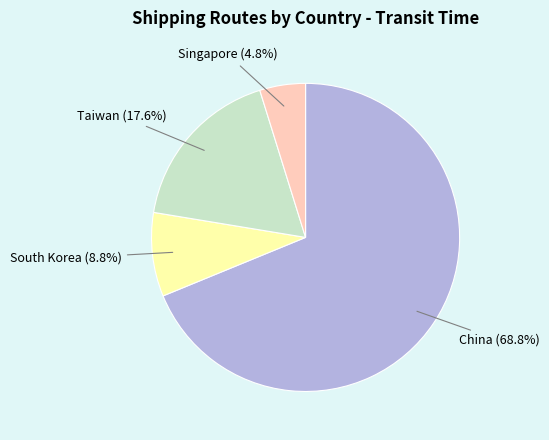

Approximately how many times larger is the value at South Korea compared to Taiwan?

0.5